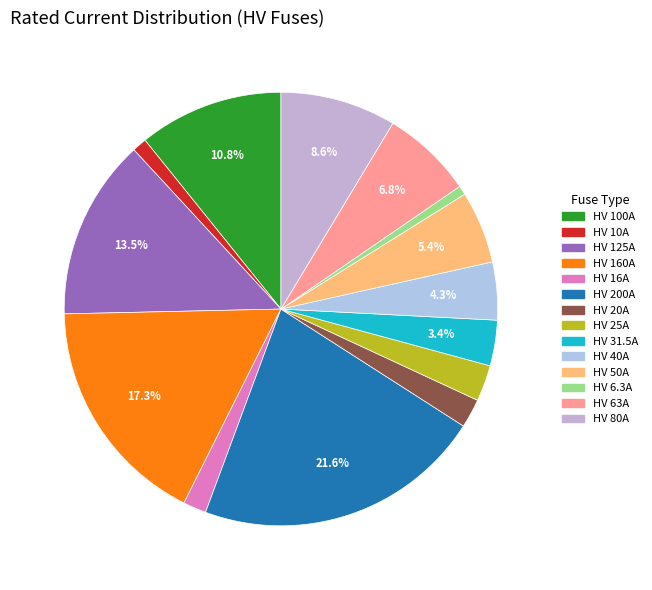

Combined, what portion of the pie is HV 40A and HV 31.5A?

7.7%